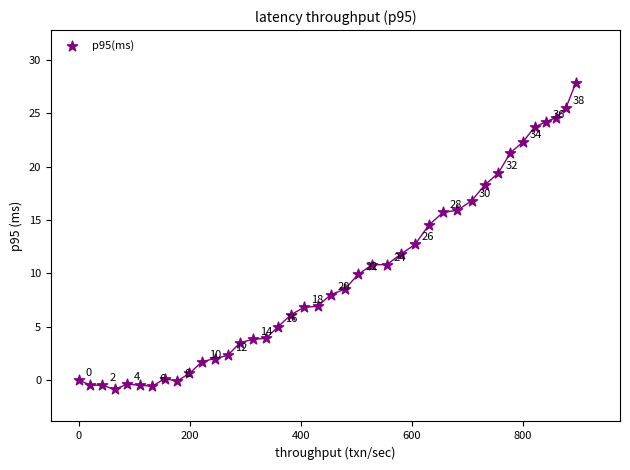

What is the range of Y values (max minus min)?

28.7